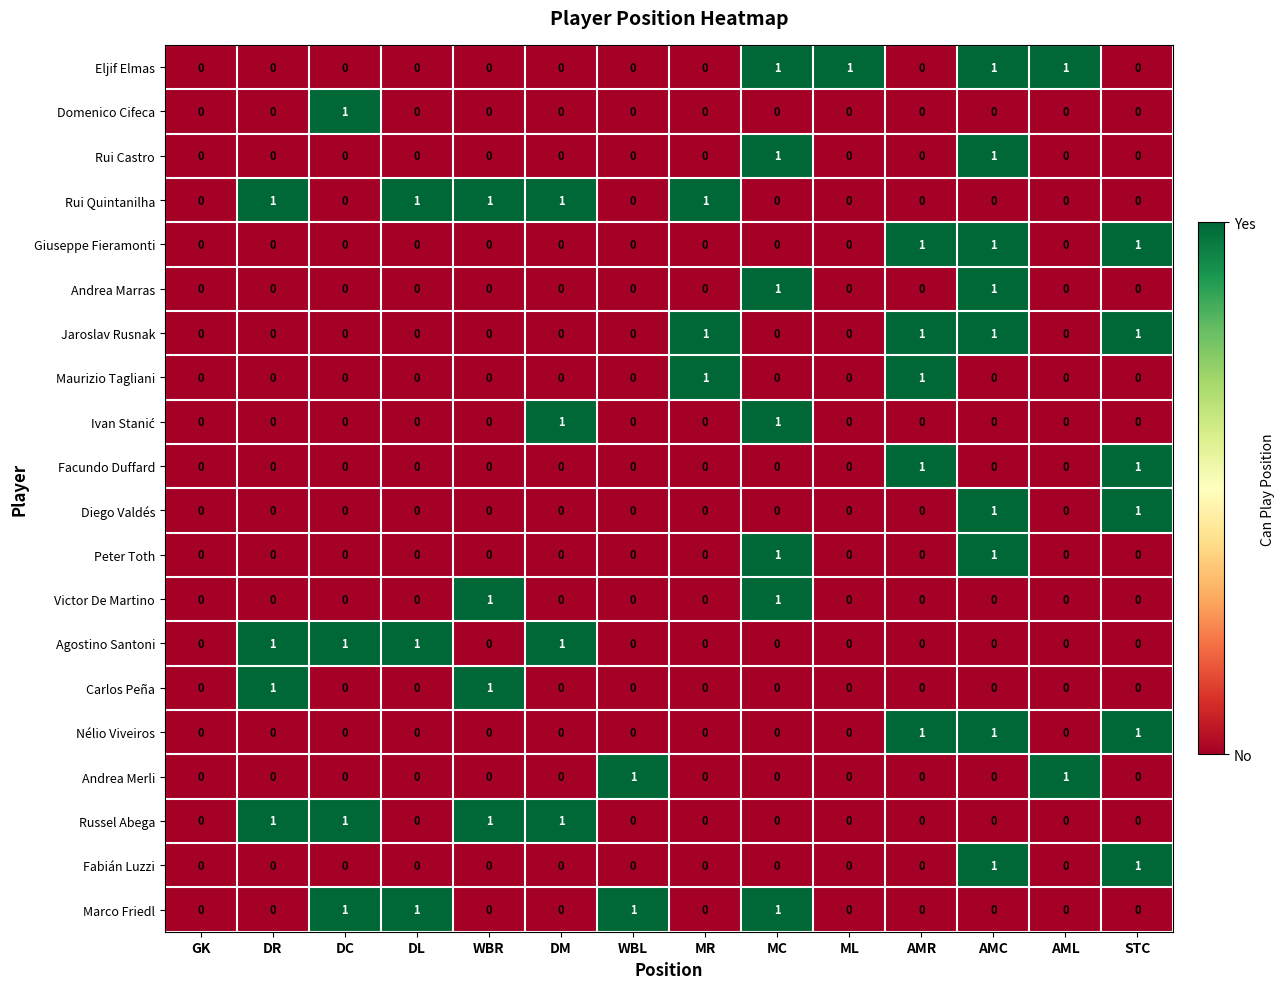

Which series has the largest total across all categories?

Rui Quintanilha